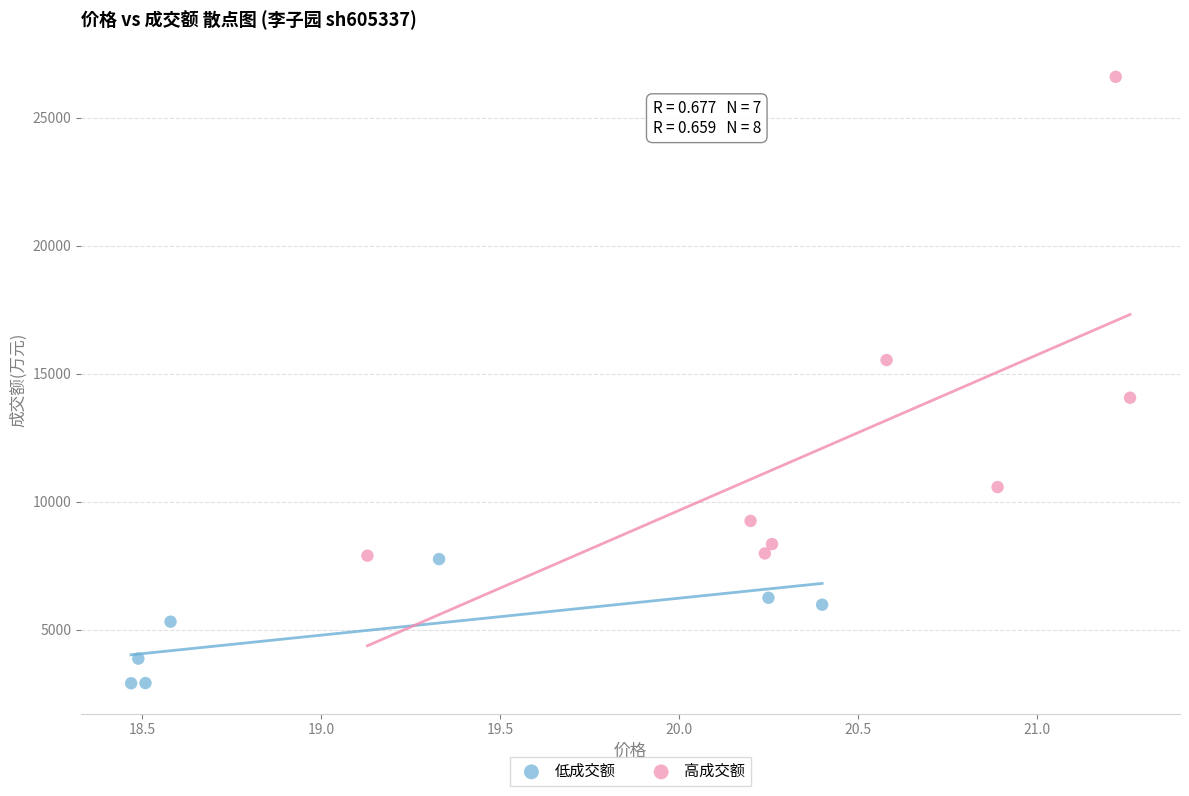

What are all the series names shown in the legend?

低成交额, 高成交额